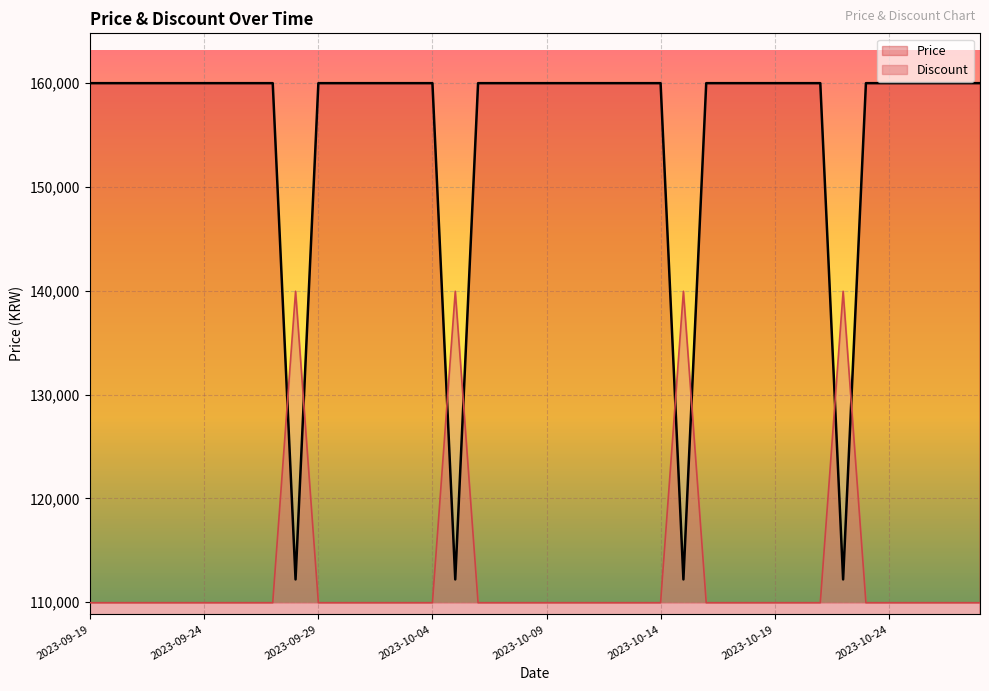

The value of Discount at 2023-10-24 is 109956. True or false?

True